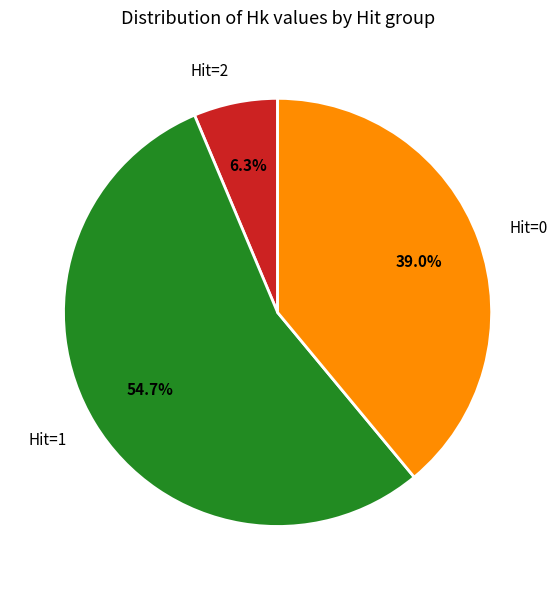

Approximately how many times larger is the value at Hit=1 compared to Hit=0?

1.4